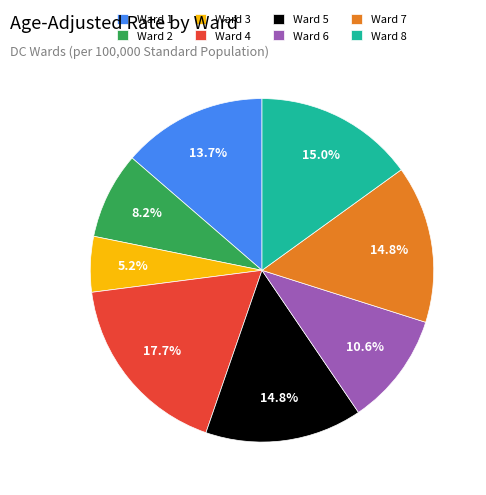

Combined, do Ward 1 and Ward 3 account for over 50%?

No